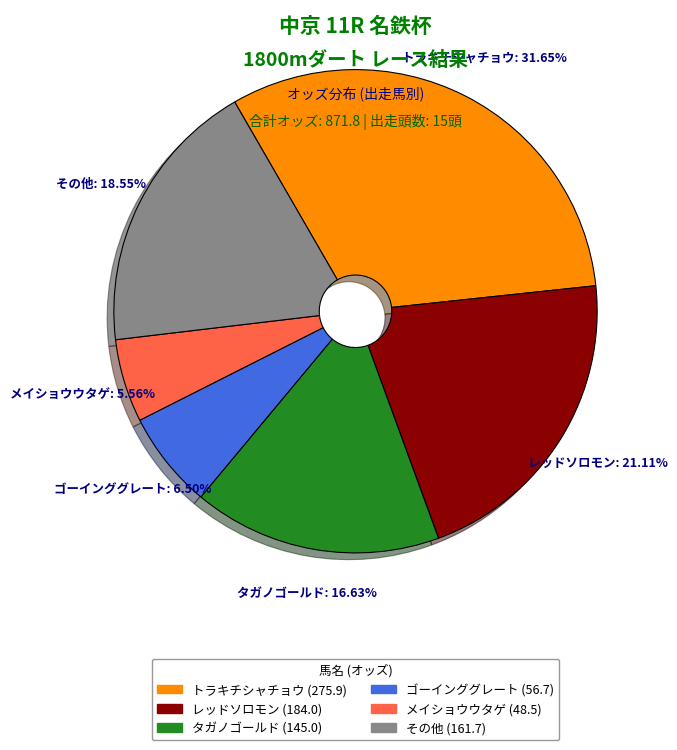

Is there a majority slice in this chart?

No